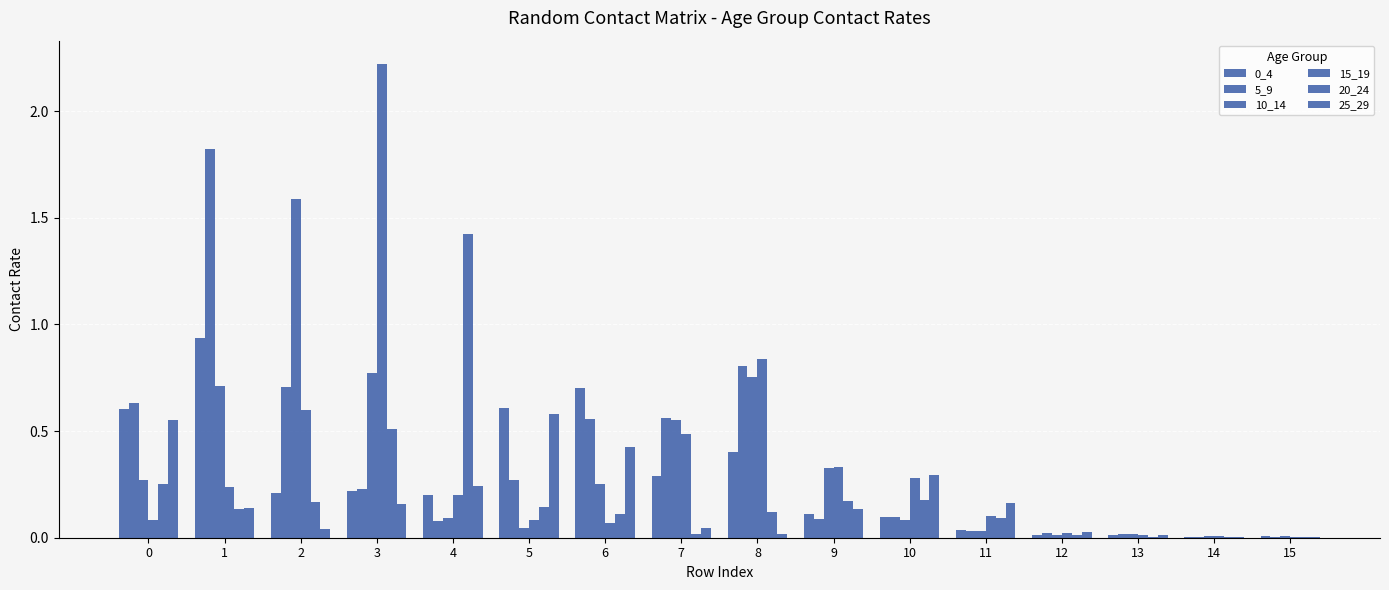

Which has a higher value, 1 or 7?

1